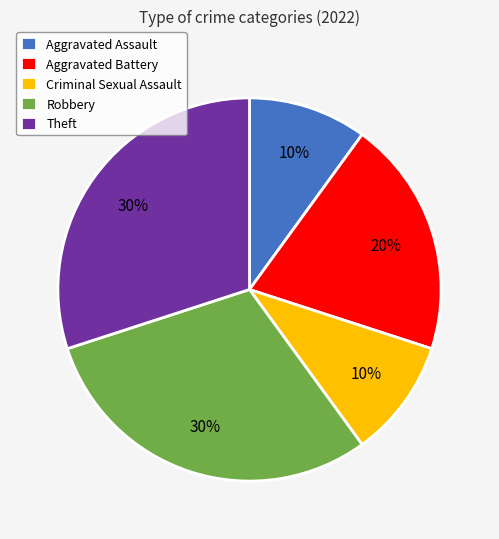

True or false: Criminal Sexual Assault accounts for 10% of the total.

True